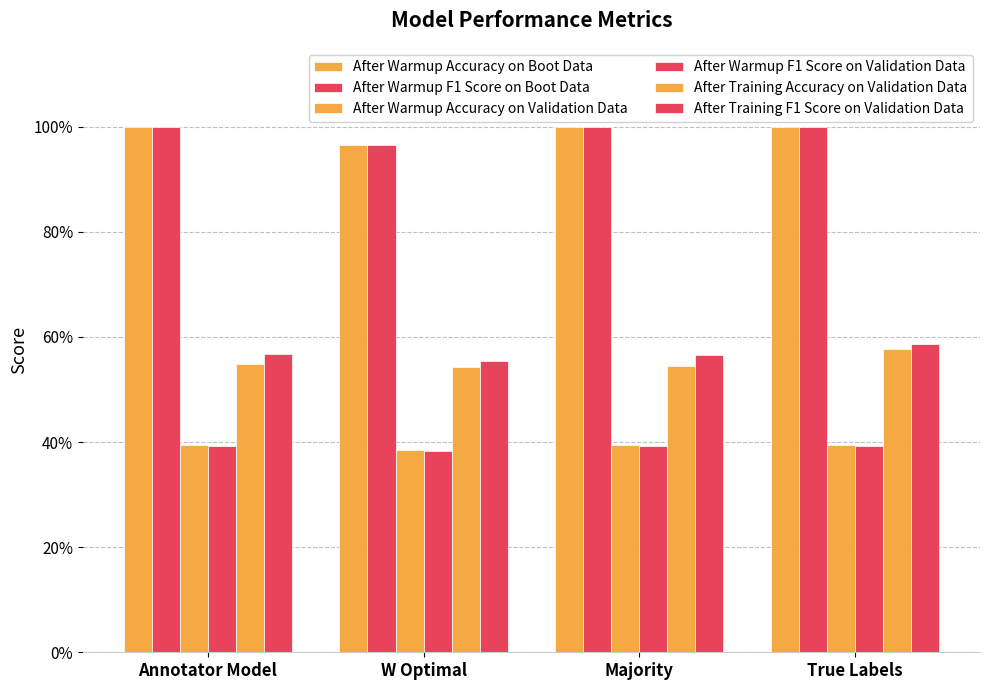

List the series in order of their peak value, highest first.

After Warmup Accuracy on Boot Data, After Warmup F1 Score on Boot Data, After Training F1 Score on Validation Data, After Training Accuracy on Validation Data, After Warmup Accuracy on Validation Data, After Warmup F1 Score on Validation Data